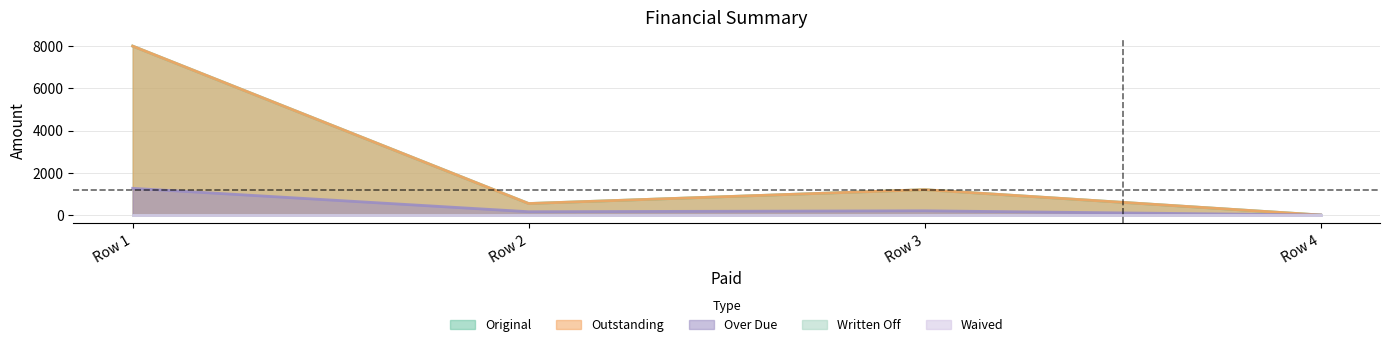

The Over Due series shows 156.1 at Row 2. True or false?

True